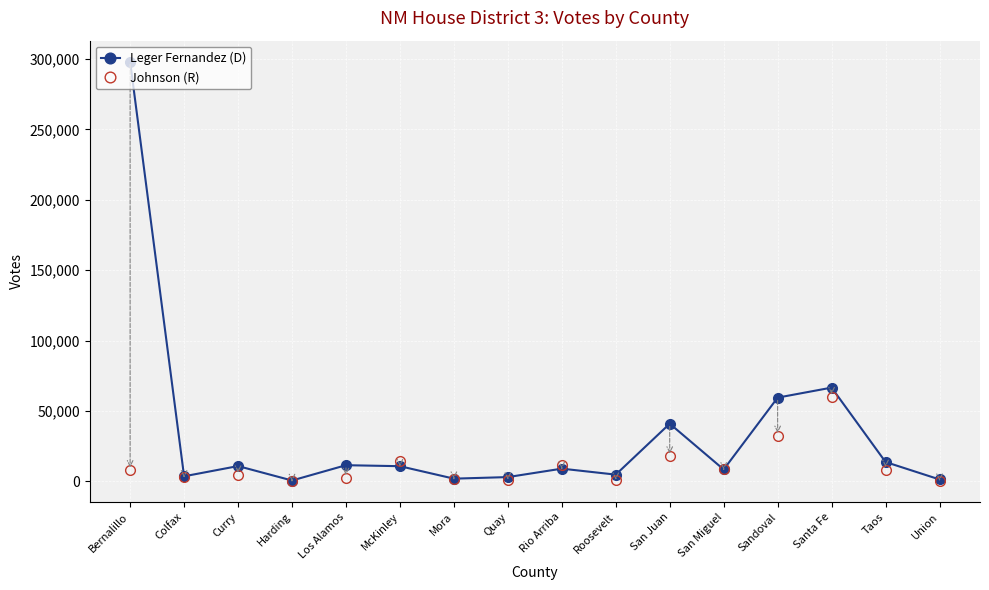

What is the sum of all Johnson (R) values?

174360